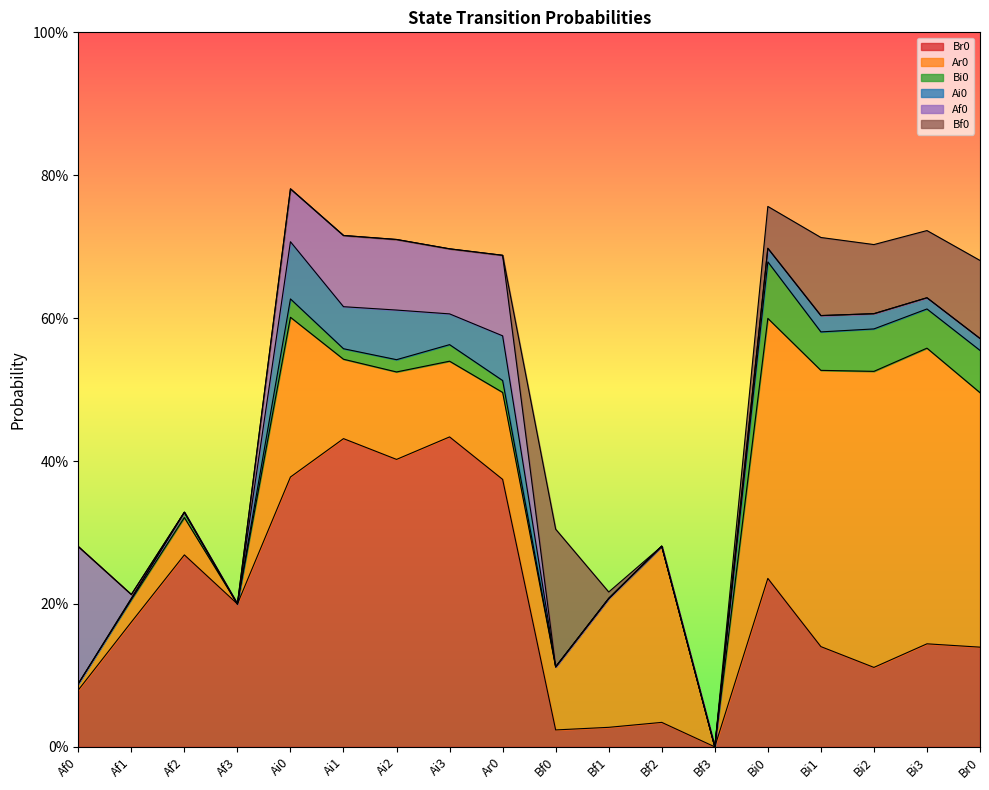

Reading left to right, extract all data points from this chart.

Br0: Af0=0.1	Af1=0.2	Af2=0.3	Af3=0.2	Ai0=0.4	Ai1=0.4	Ai2=0.4	Ai3=0.4	Ar0=0.4	Bf0=0.0	Bf1=0.0	Bf2=0.0	Bf3=0.0	Bi0=0.2	Bi1=0.1	Bi2=0.1	Bi3=0.1	Br0=0.1
Ar0: Af0=0.0	Af1=0.0	Af2=0.1	Af3=0.0	Ai0=0.2	Ai1=0.1	Ai2=0.1	Ai3=0.1	Ar0=0.1	Bf0=0.1	Bf1=0.2	Bf2=0.2	Bf3=0.0	Bi0=0.4	Bi1=0.4	Bi2=0.4	Bi3=0.4	Br0=0.4
Bi0: Af0=0.0	Af1=0.0	Af2=0.0	Af3=0.0	Ai0=0.0	Ai1=0.0	Ai2=0.0	Ai3=0.0	Ar0=0.0	Bf0=0.0	Bf1=0.0	Bf2=0.0	Bf3=0.0	Bi0=0.1	Bi1=0.1	Bi2=0.1	Bi3=0.1	Br0=0.1
Ai0: Af0=0.0	Af1=0.0	Af2=0.0	Af3=0.0	Ai0=0.1	Ai1=0.1	Ai2=0.1	Ai3=0.0	Ar0=0.1	Bf0=0.0	Bf1=0.0	Bf2=0.0	Bf3=0.0	Bi0=0.0	Bi1=0.0	Bi2=0.0	Bi3=0.0	Br0=0.0
Af0: Af0=0.2	Af1=0.0	Af2=0.0	Af3=0.0	Ai0=0.1	Ai1=0.1	Ai2=0.1	Ai3=0.1	Ar0=0.1	Bf0=0.0	Bf1=0.0	Bf2=0.0	Bf3=0.0	Bi0=0.0	Bi1=0.0	Bi2=0.0	Bi3=0.0	Br0=0.0
Bf0: Af0=0.0	Af1=0.0	Af2=0.0	Af3=0.0	Ai0=0.0	Ai1=0.0	Ai2=0.0	Ai3=0.0	Ar0=0.0	Bf0=0.2	Bf1=0.0	Bf2=0.0	Bf3=0.0	Bi0=0.1	Bi1=0.1	Bi2=0.1	Bi3=0.1	Br0=0.1